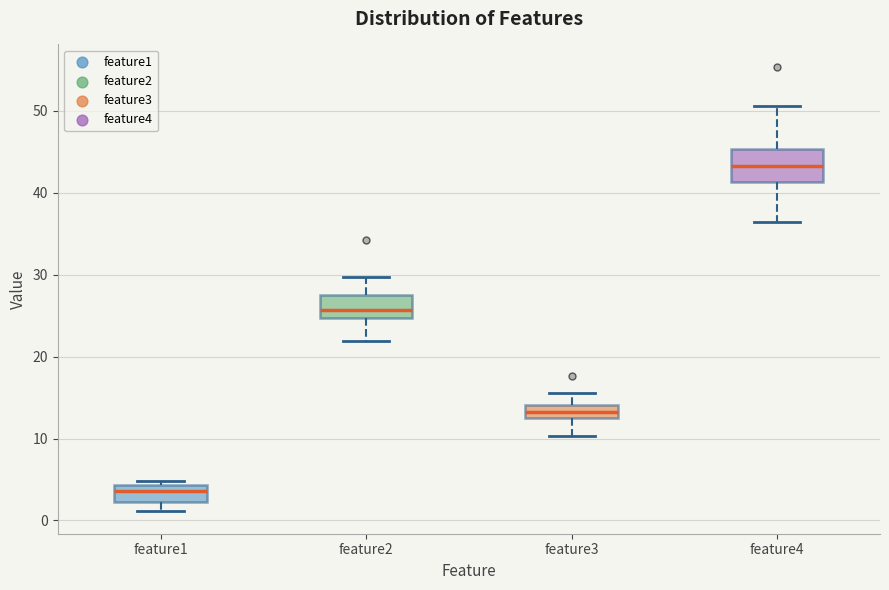

Where does the lower whisker of the box for feature1 end on the y-axis? The values are not printed on the chart, so give them approximately, as read against the axis.

1